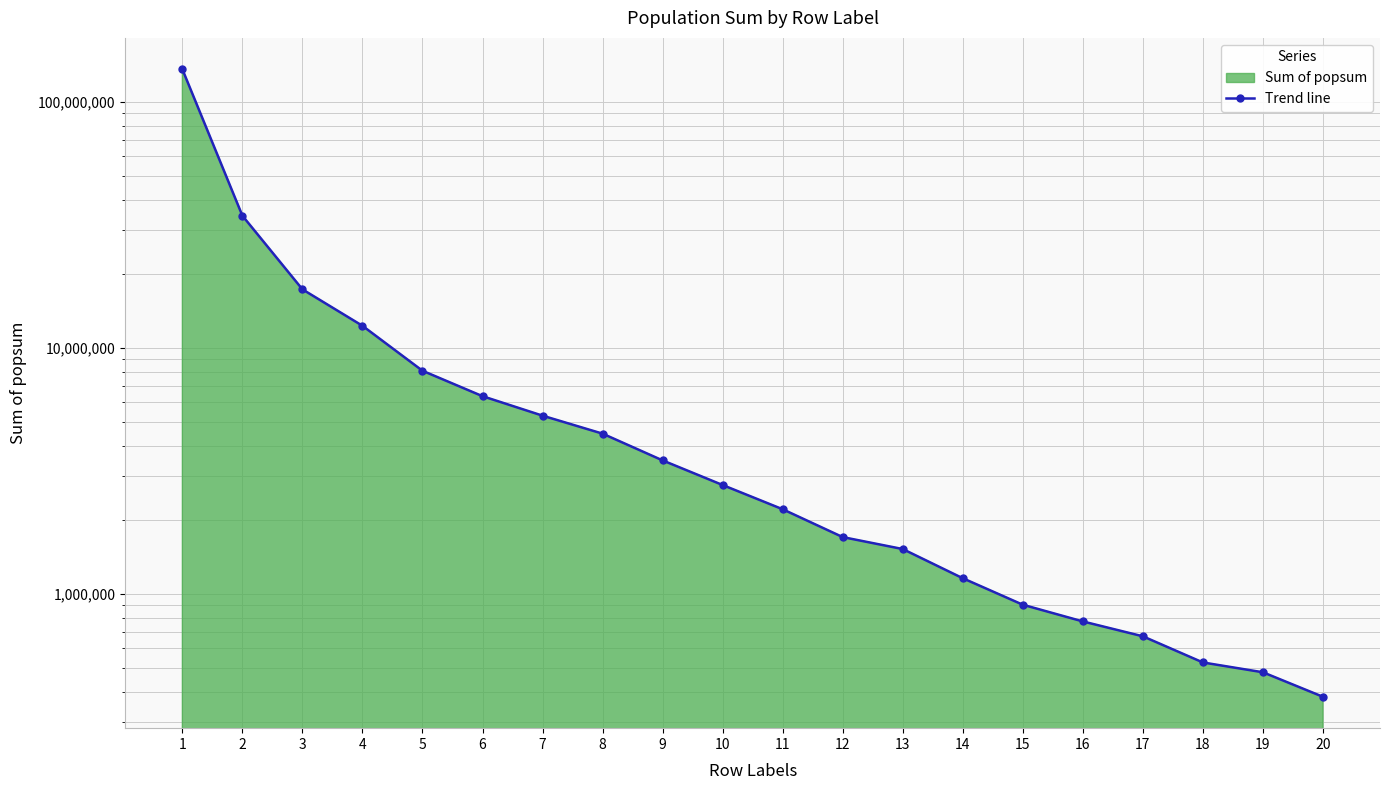

Is it true that the value at 16 is 312347.8?

False